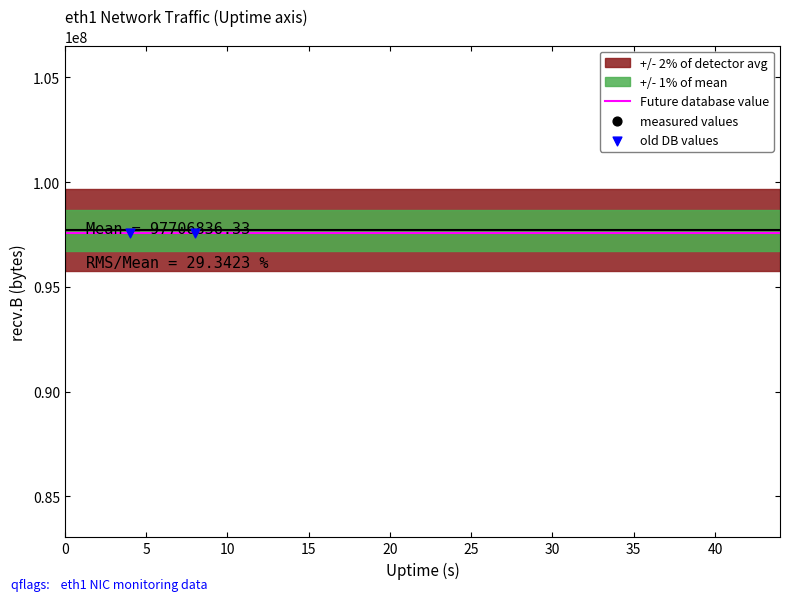

At which category is the sum across all series the highest?

8